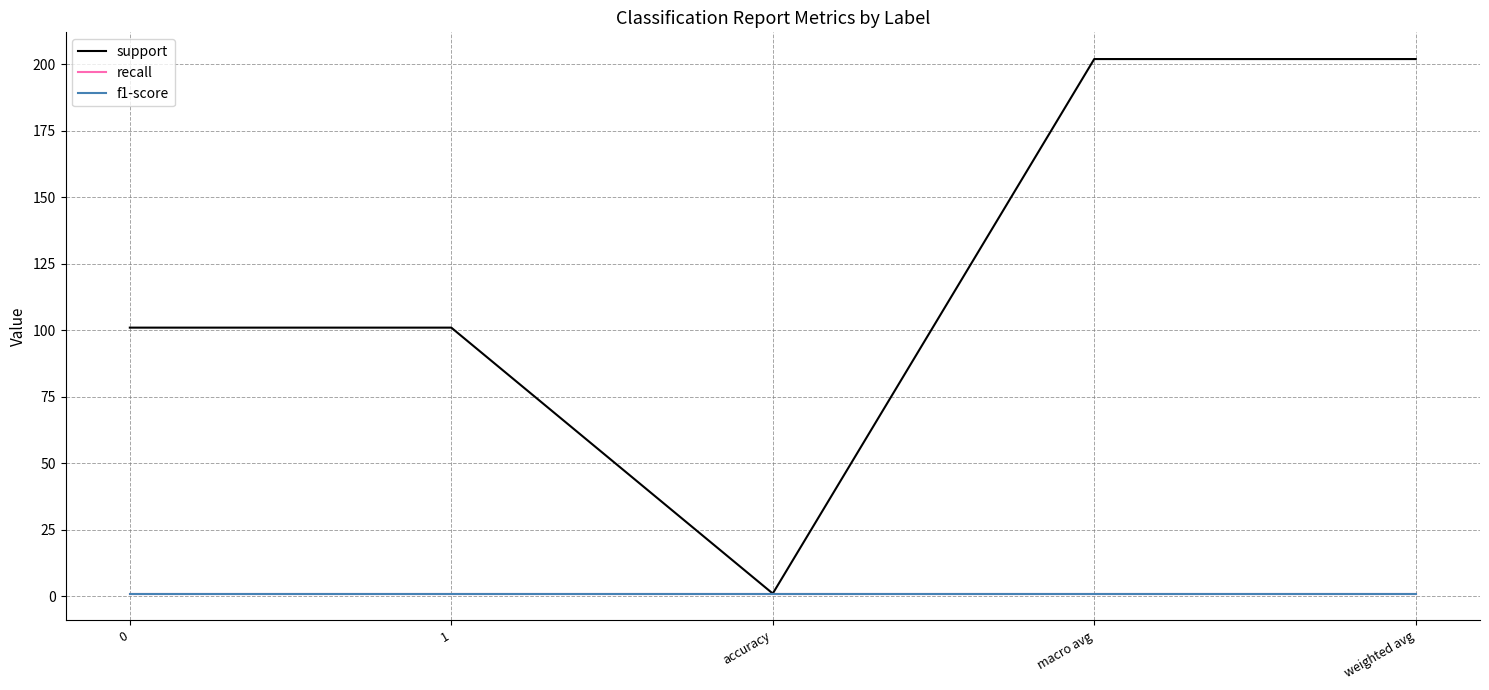

What is the greatest value displayed?

202